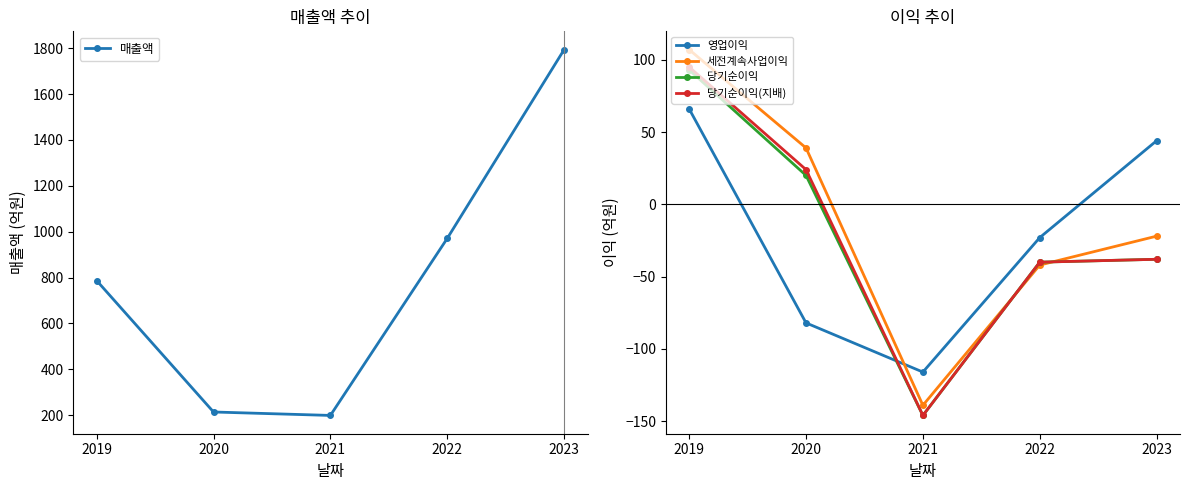

In 당기순이익, how many points are lower than both neighbors (excluding endpoints)?

1